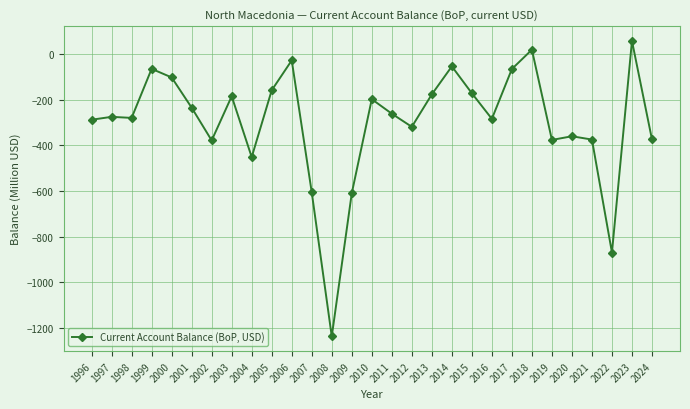

What is the sum of the values at 2007 and 2024?

-980.1